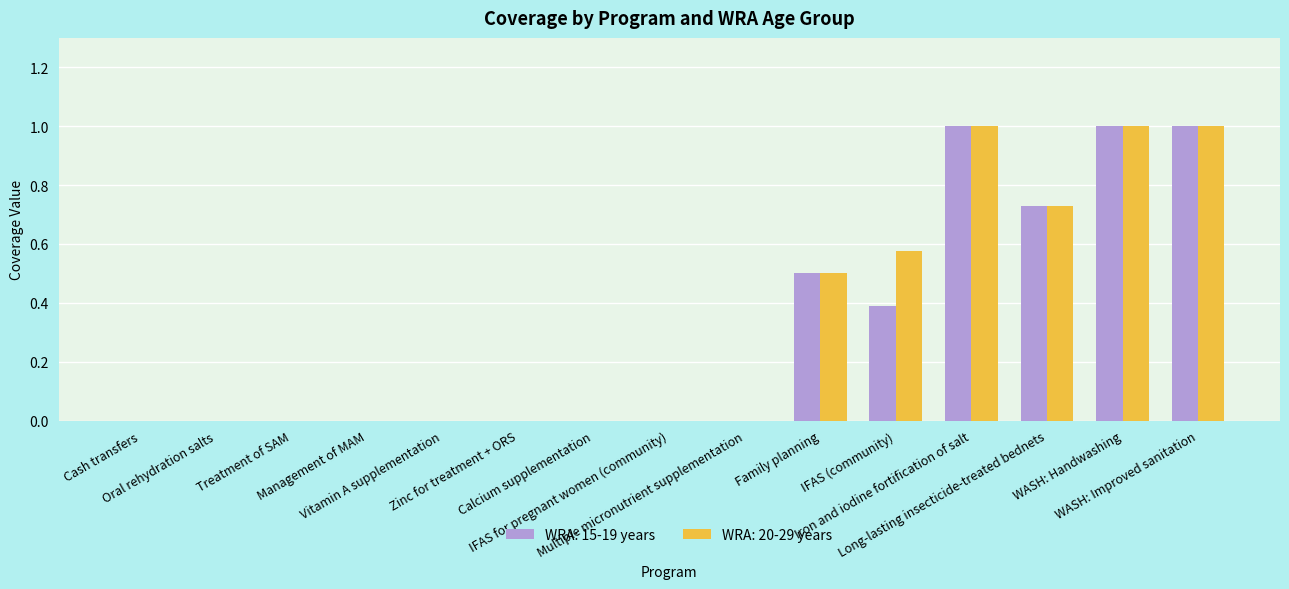

What is the highest value of the WRA: 15-19 years series?

1.0